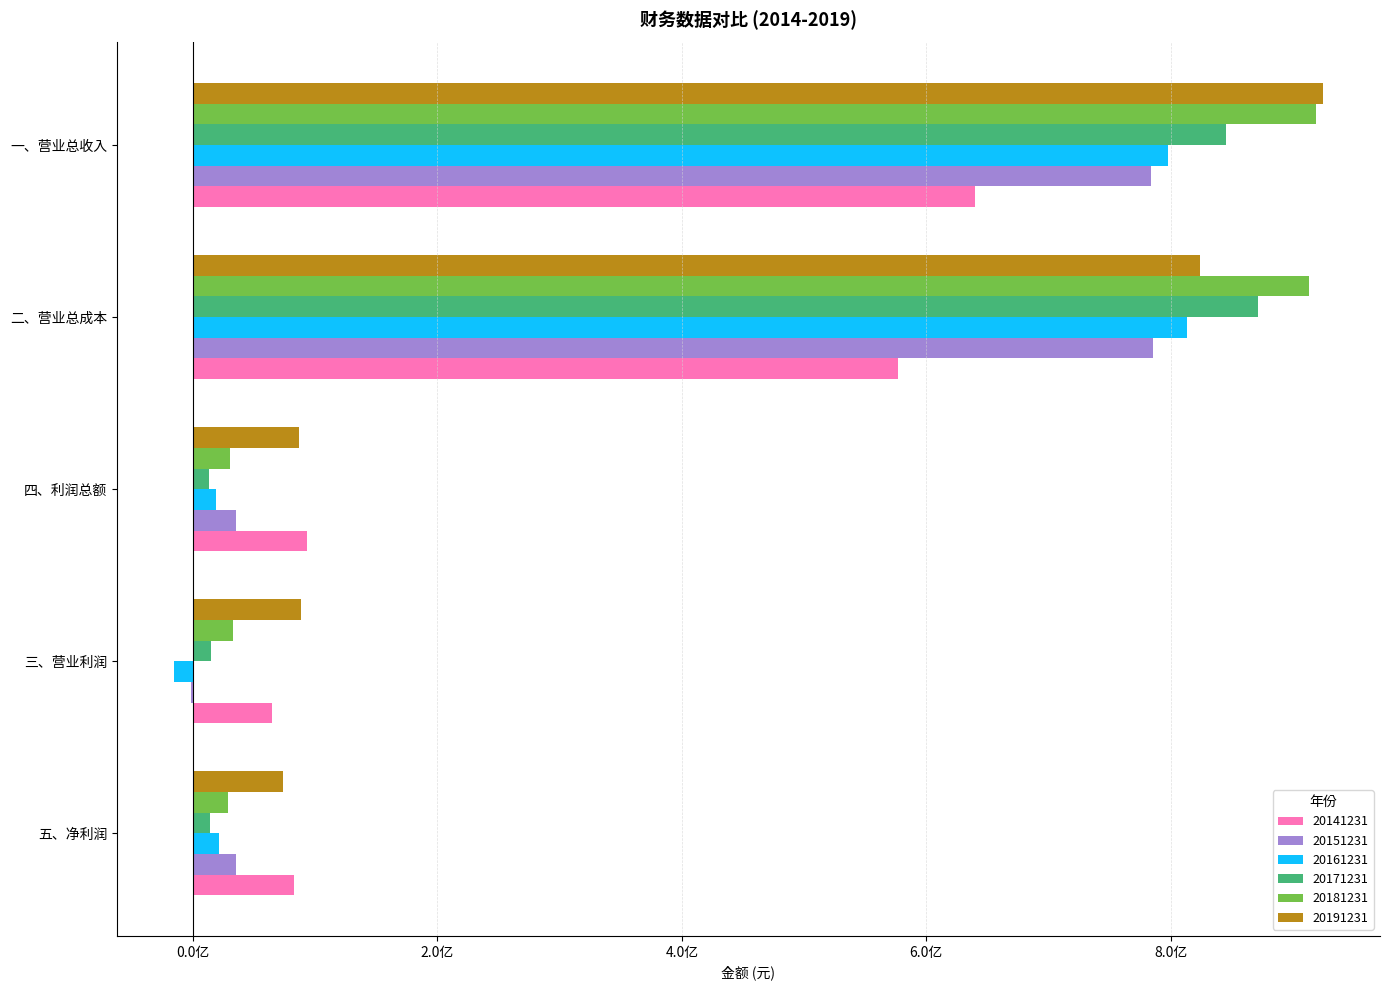

At which label does 20151231 first exceed 35249742?

五、净利润